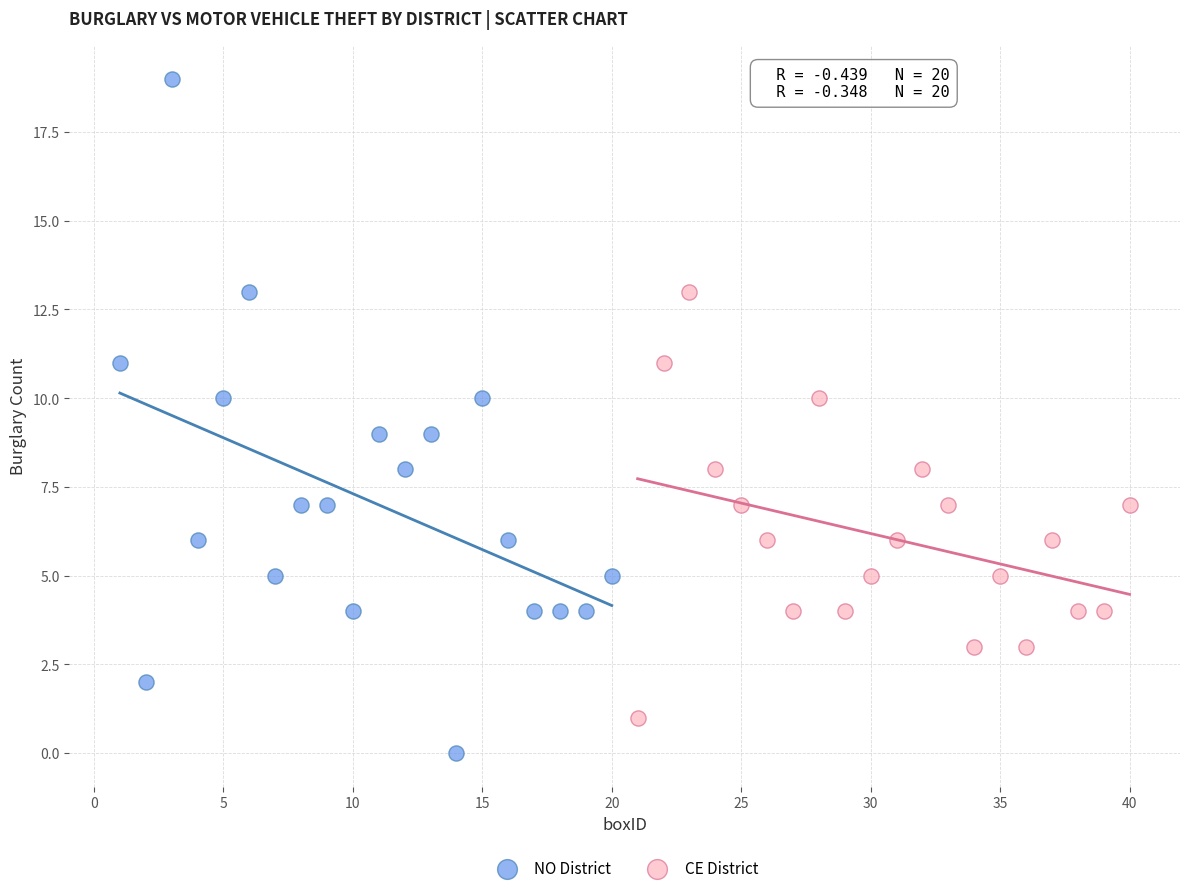

Which series reaches the minimum Y coordinate?

NO District